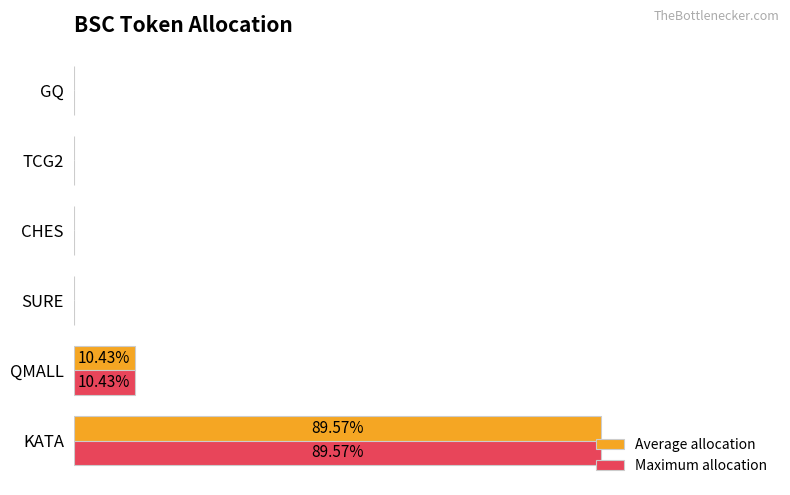

What are all the series names shown in the legend?

Average allocation, Maximum allocation